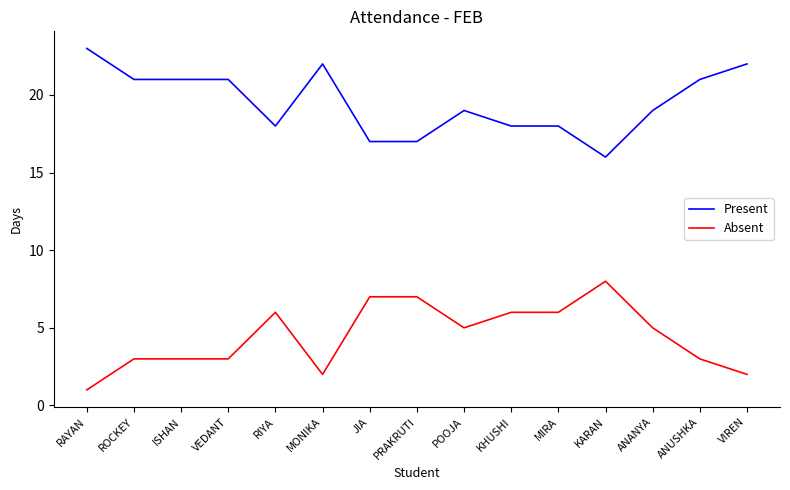

At which label does Absent first exceed 5?

RIYA